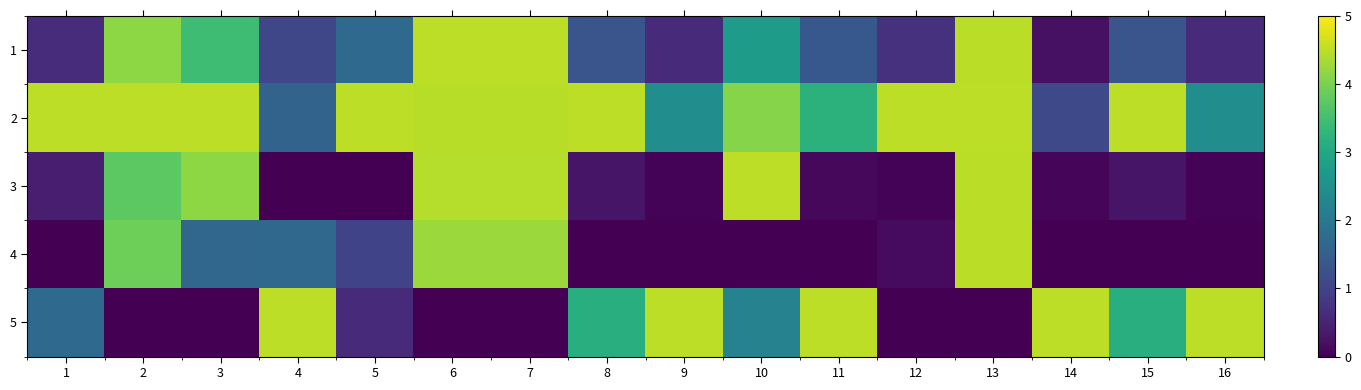

Reading right to left, transcribe all the data shown in this chart.

1: 16=0.6	15=1.3	14=0.2	13=4.5	12=0.7	11=1.4	10=2.8	9=0.6	8=1.3	7=4.5	6=4.5	5=1.7	4=1.1	3=3.5	2=4.1	1=0.6
2: 16=2.5	15=4.5	14=1.1	13=4.5	12=4.5	11=3.2	10=4.1	9=2.5	8=4.5	7=4.5	6=4.5	5=4.5	4=1.6	3=4.5	2=4.5	1=4.5
3: 16=0.0	15=0.3	14=0.1	13=4.5	12=0.0	11=0.1	10=4.5	9=0.0	8=0.3	7=4.4	6=4.4	5=0.0	4=0.0	3=4.2	2=3.7	1=0.4
4: 16=0.0	15=0.0	14=0.0	13=4.5	12=0.1	11=0.0	10=0.0	9=0.0	8=0.0	7=4.2	6=4.2	5=1.0	4=1.7	3=1.6	2=3.9	1=0.0
5: 16=4.5	15=3.1	14=4.5	13=0.0	12=0.0	11=4.5	10=2.2	9=4.5	8=3.1	7=0.0	6=0.0	5=0.6	4=4.5	3=0.0	2=0.0	1=1.7